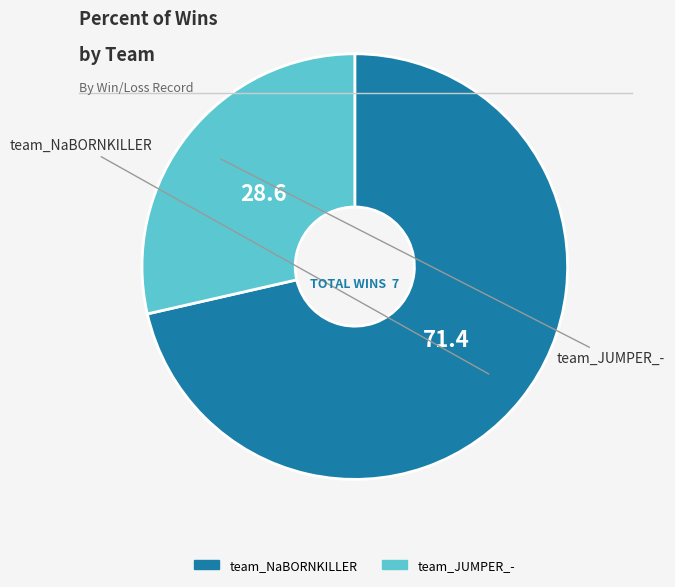

How many slices are in this pie chart?

2